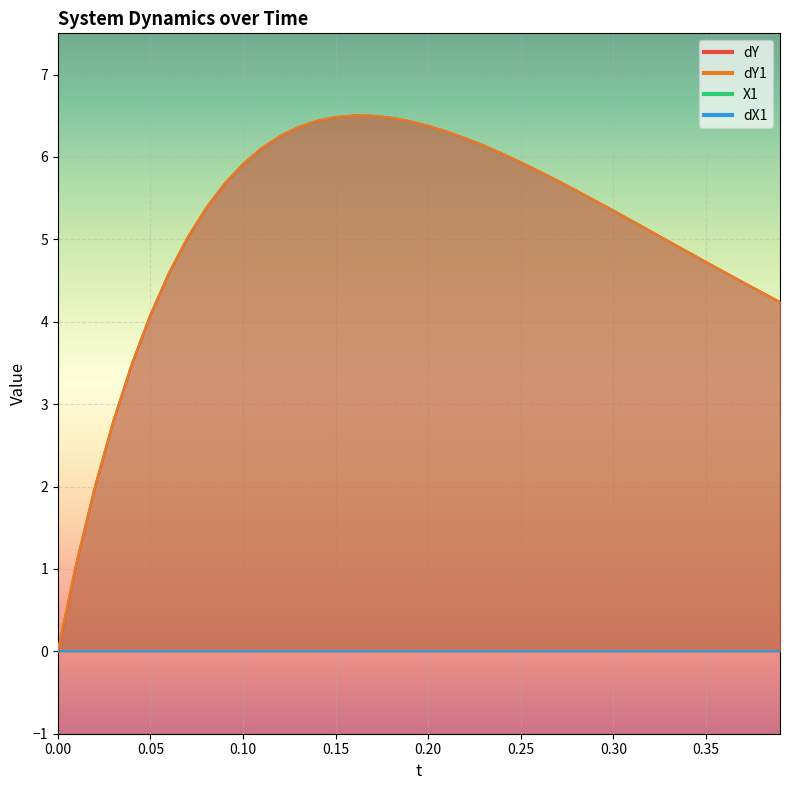

How many categories are shown in the chart?

40